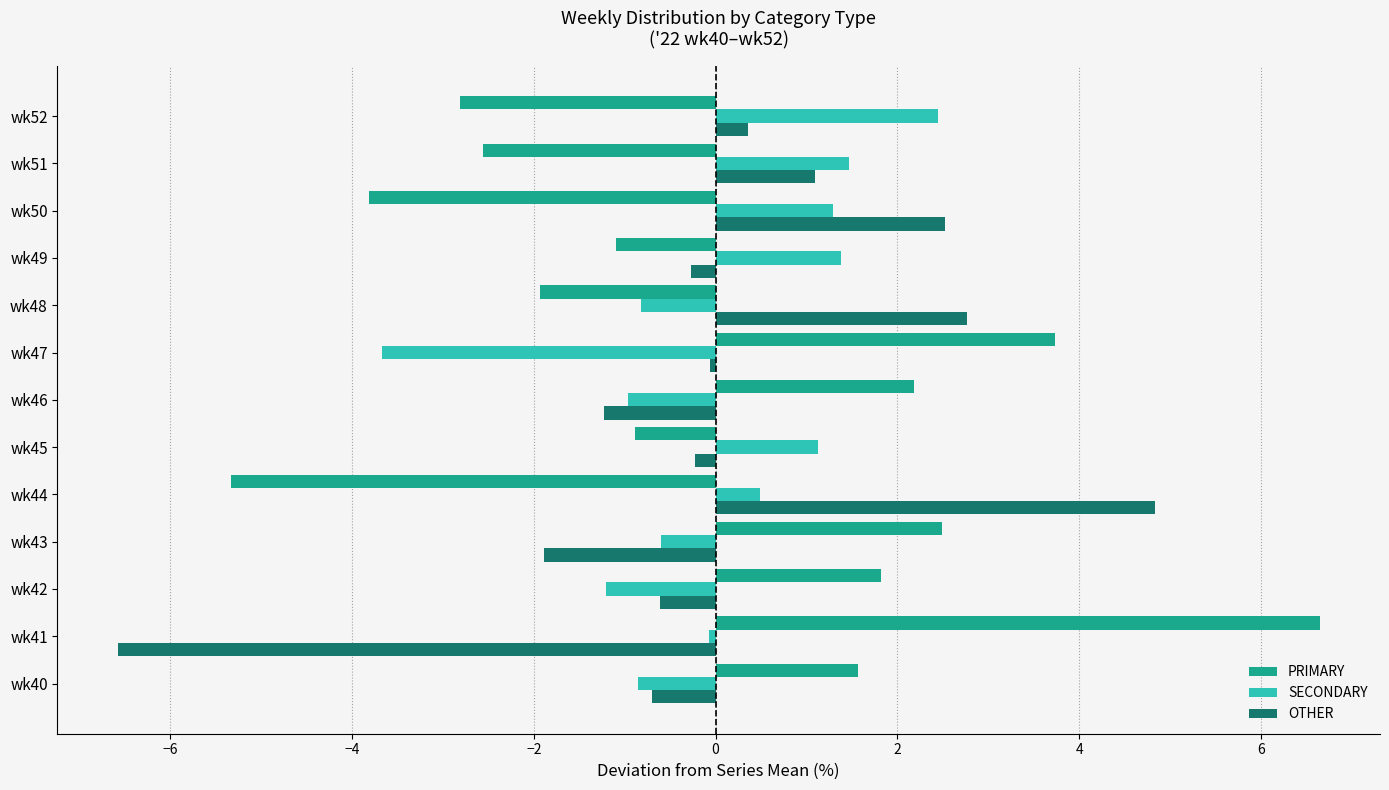

Is it true that OTHER equals -11.1 at wk41?

False